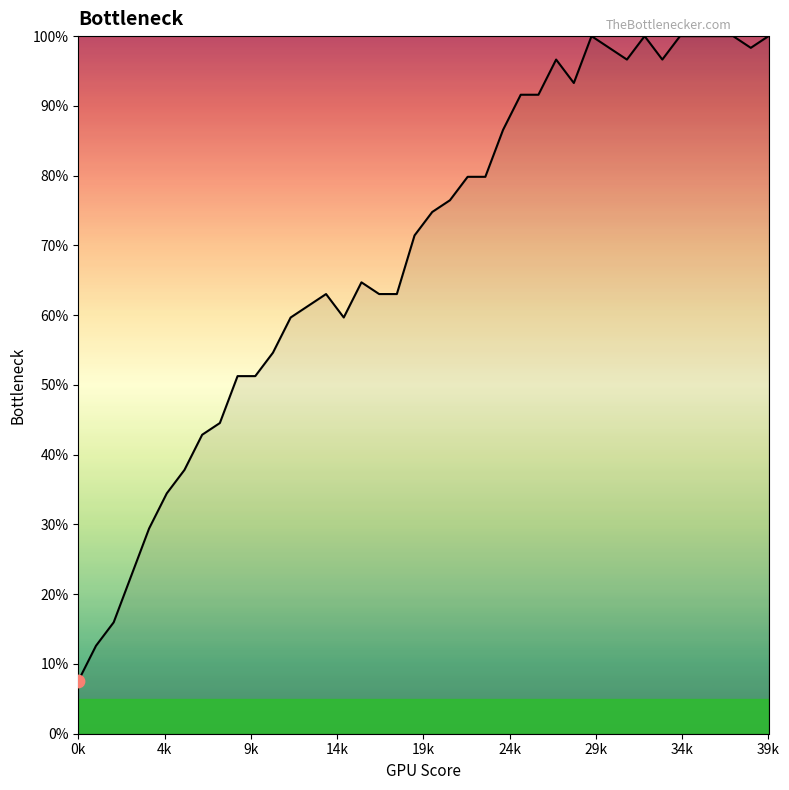

What is the difference between the maximum and minimum values?

92.4